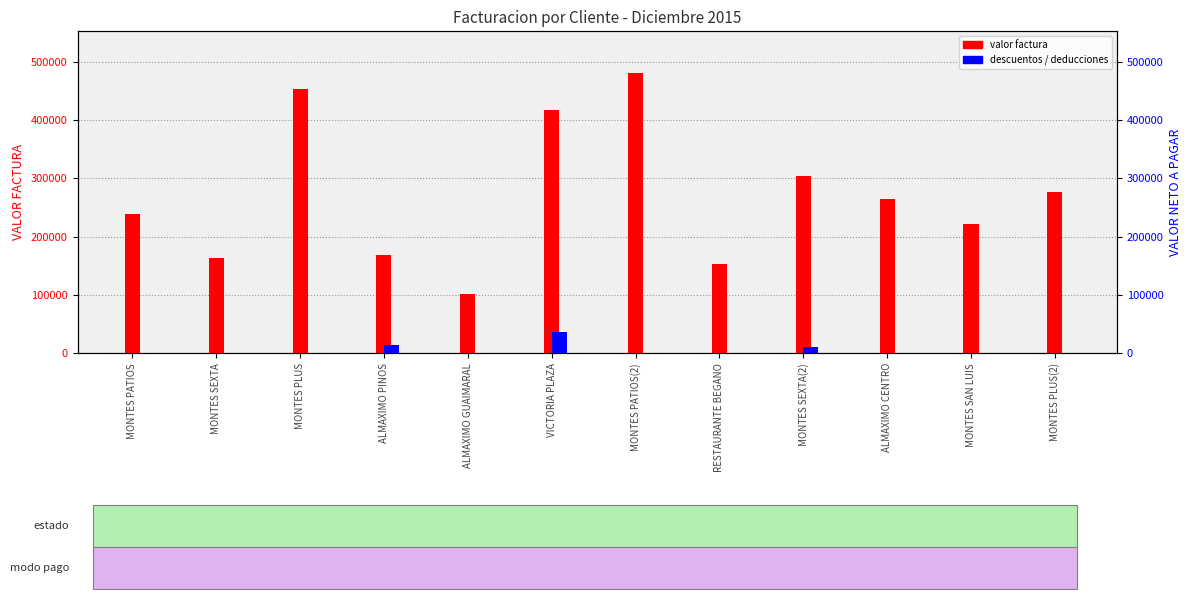

Does the chart contain stacked bars?

No